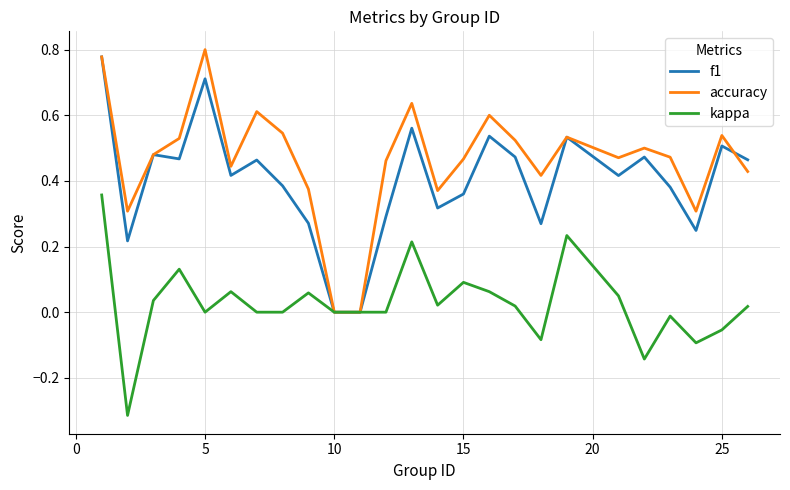

Is this an area chart (filled region under the line)?

No